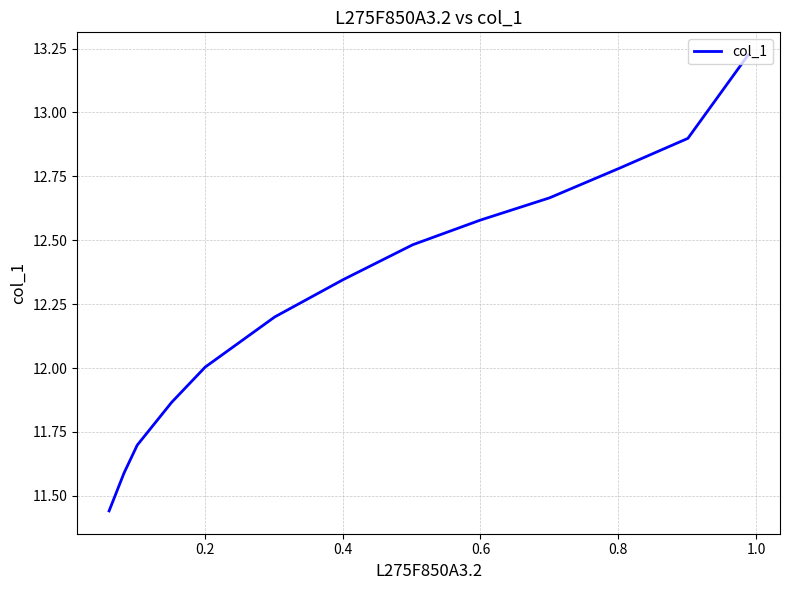

What is the difference between the maximum and second lowest values?

1.6